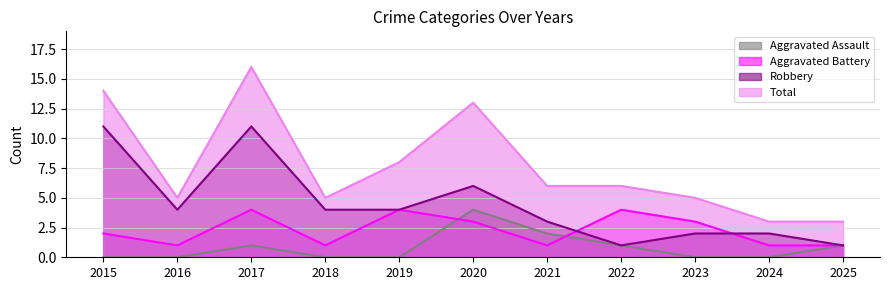

How many values in the Aggravated Assault series exceed 0?

5